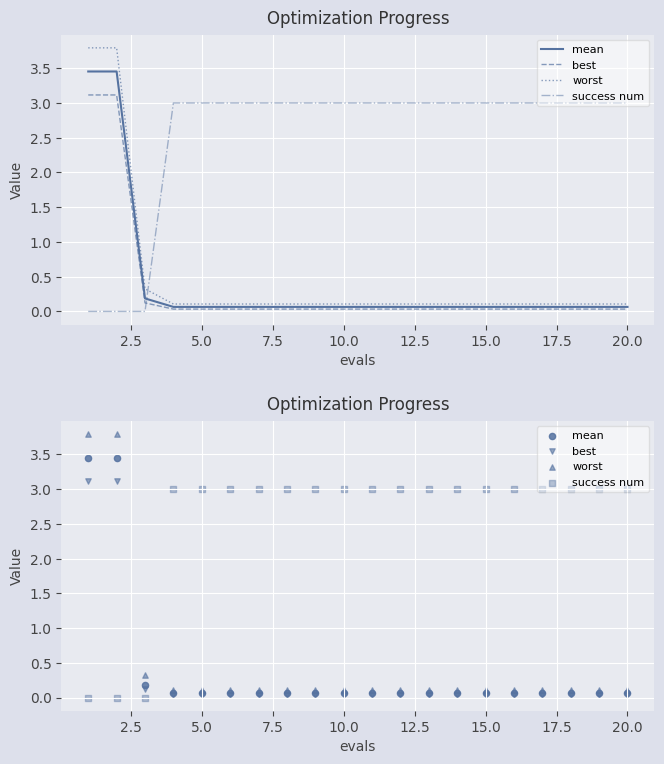

What are all the series names shown in the legend?

mean, best, worst, success num